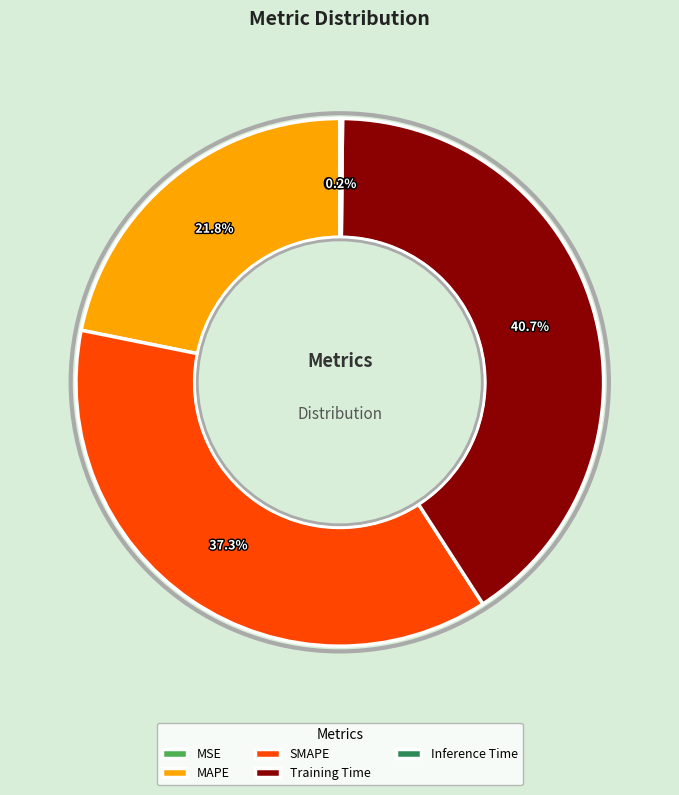

Between SMAPE and MAPE, which is larger?

SMAPE